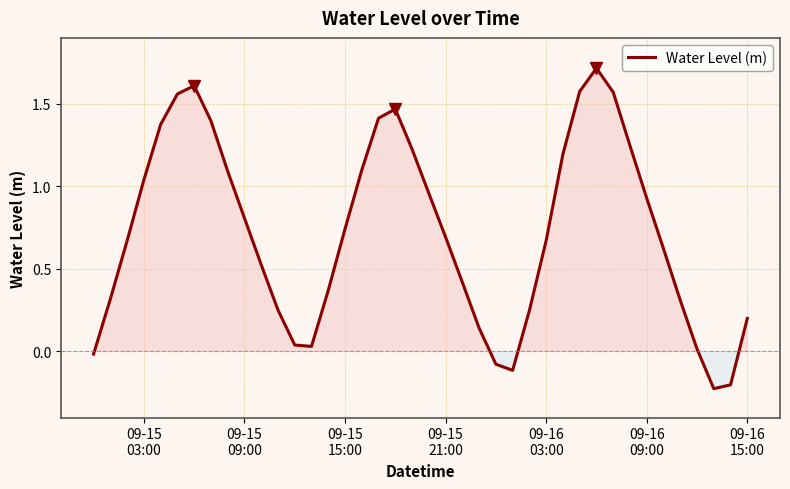

What is the difference between the maximum and minimum values?

1.9